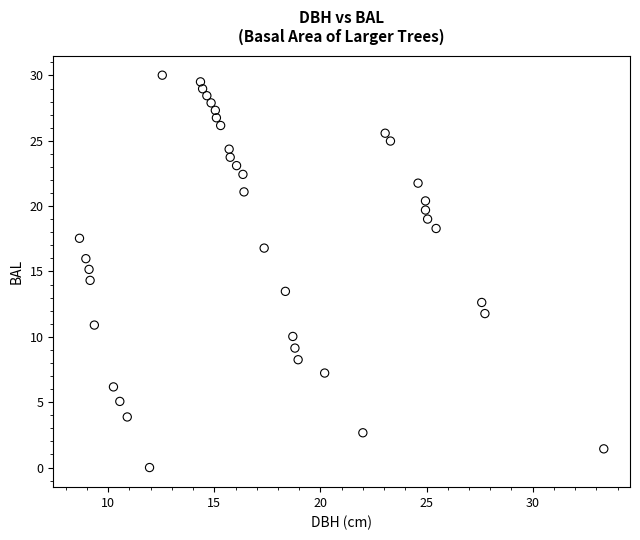

What is the range of X values (max minus min)?

24.7